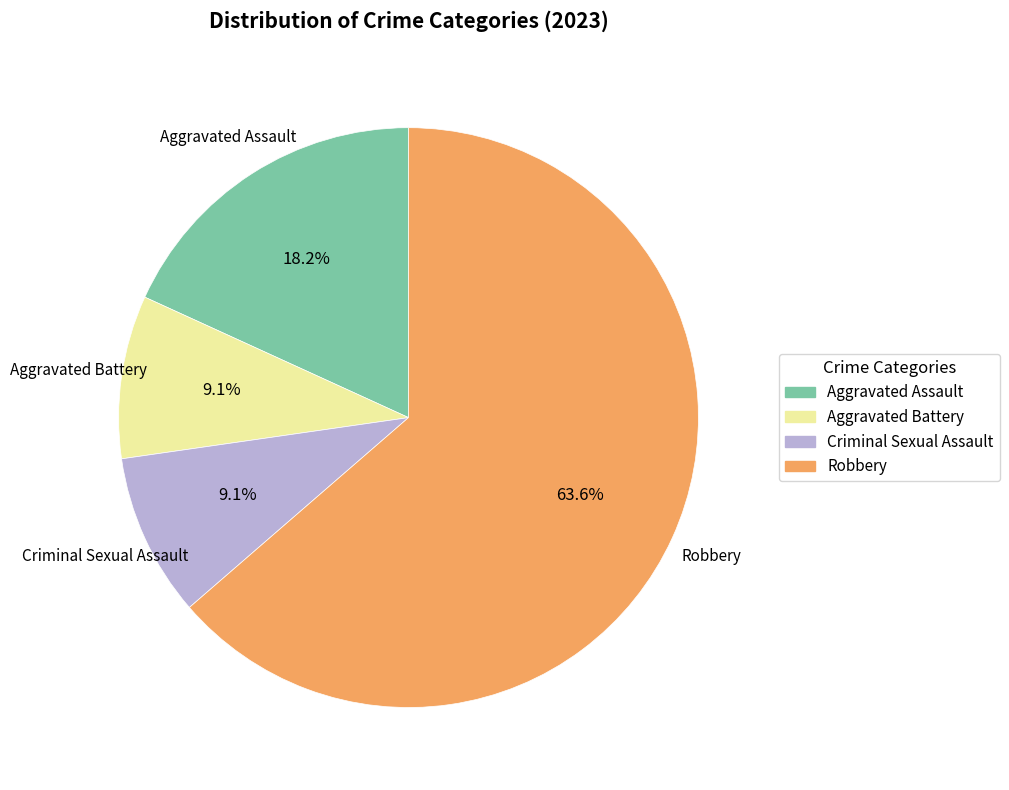

Between Aggravated Battery and Aggravated Assault, which is larger?

Aggravated Assault